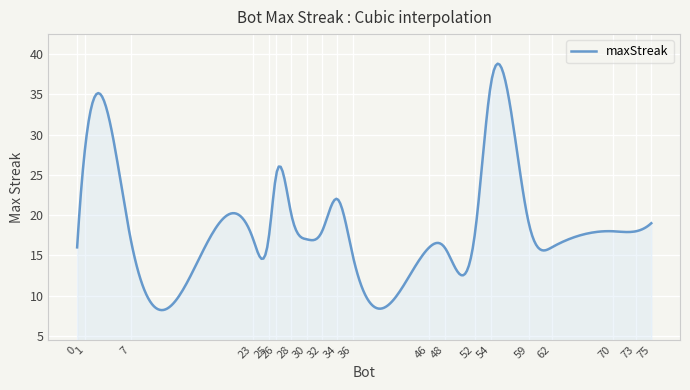

What is the maximum value shown in the chart?

38.8